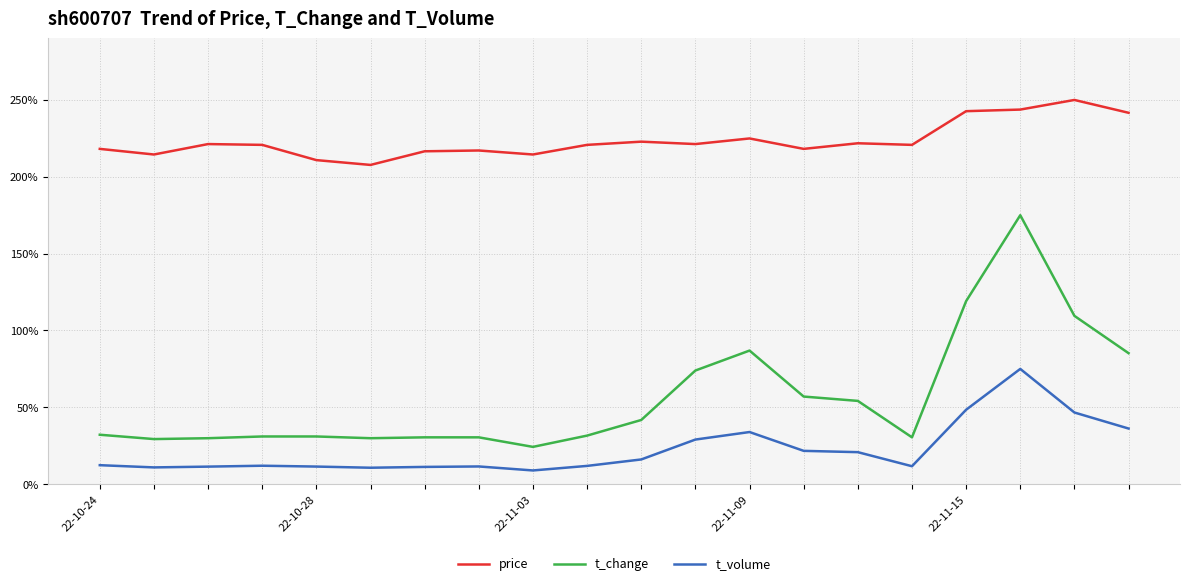

What is the greatest value displayed?

250.0